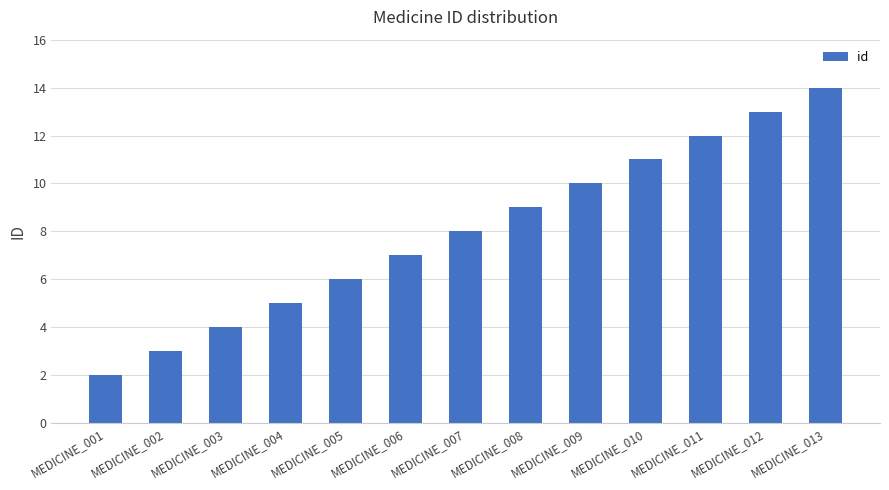

Does the chart contain stacked bars?

No